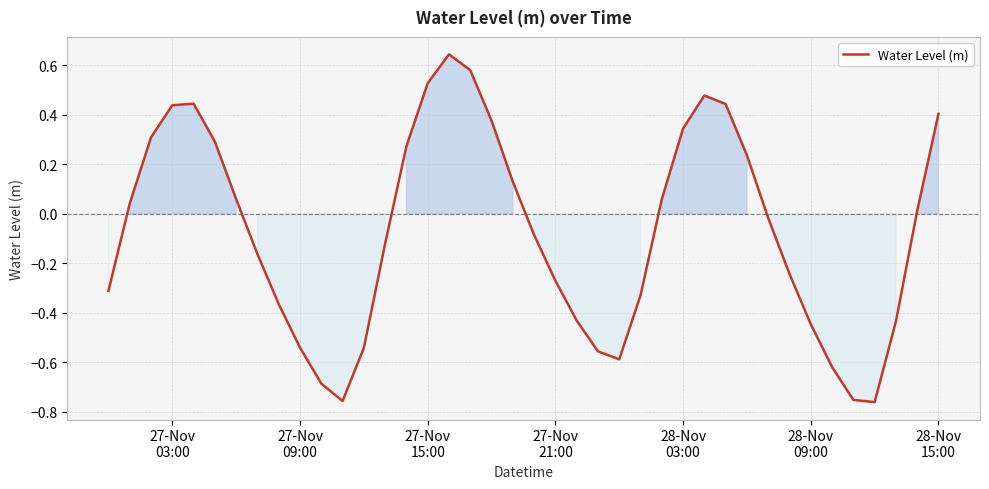

Count the number of data series in this chart.

1